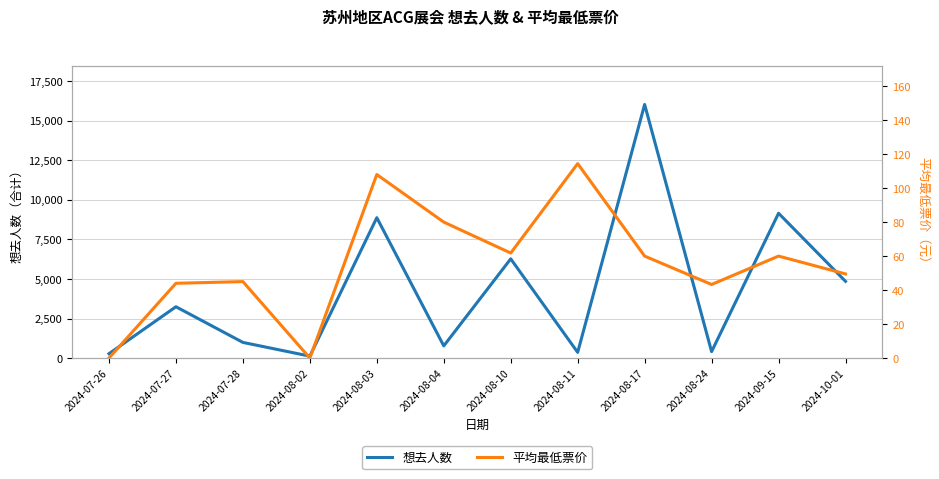

Is it true that 平均最低票价 equals 91.7 at 2024-08-17?

False